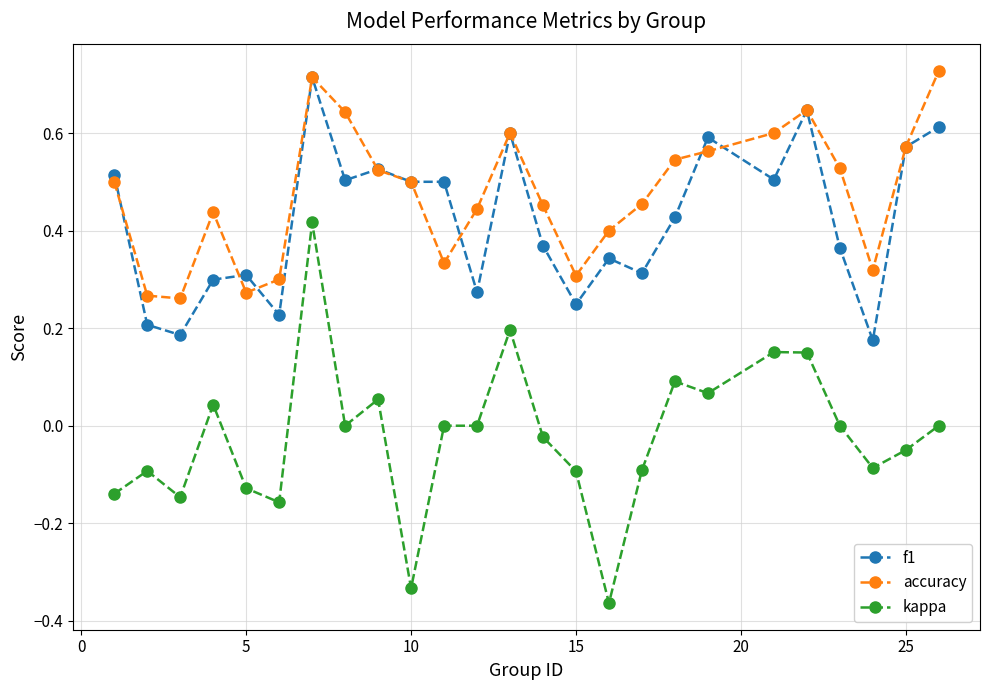

True or false: f1 has more than 2 interior local peaks.

True